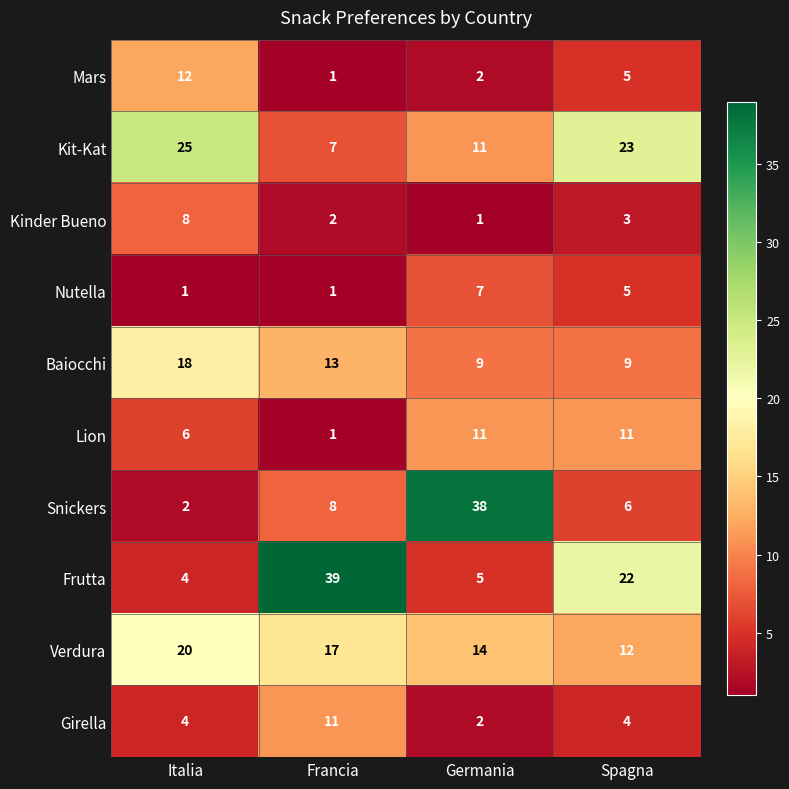

What is the total value across all series at Italia?

100